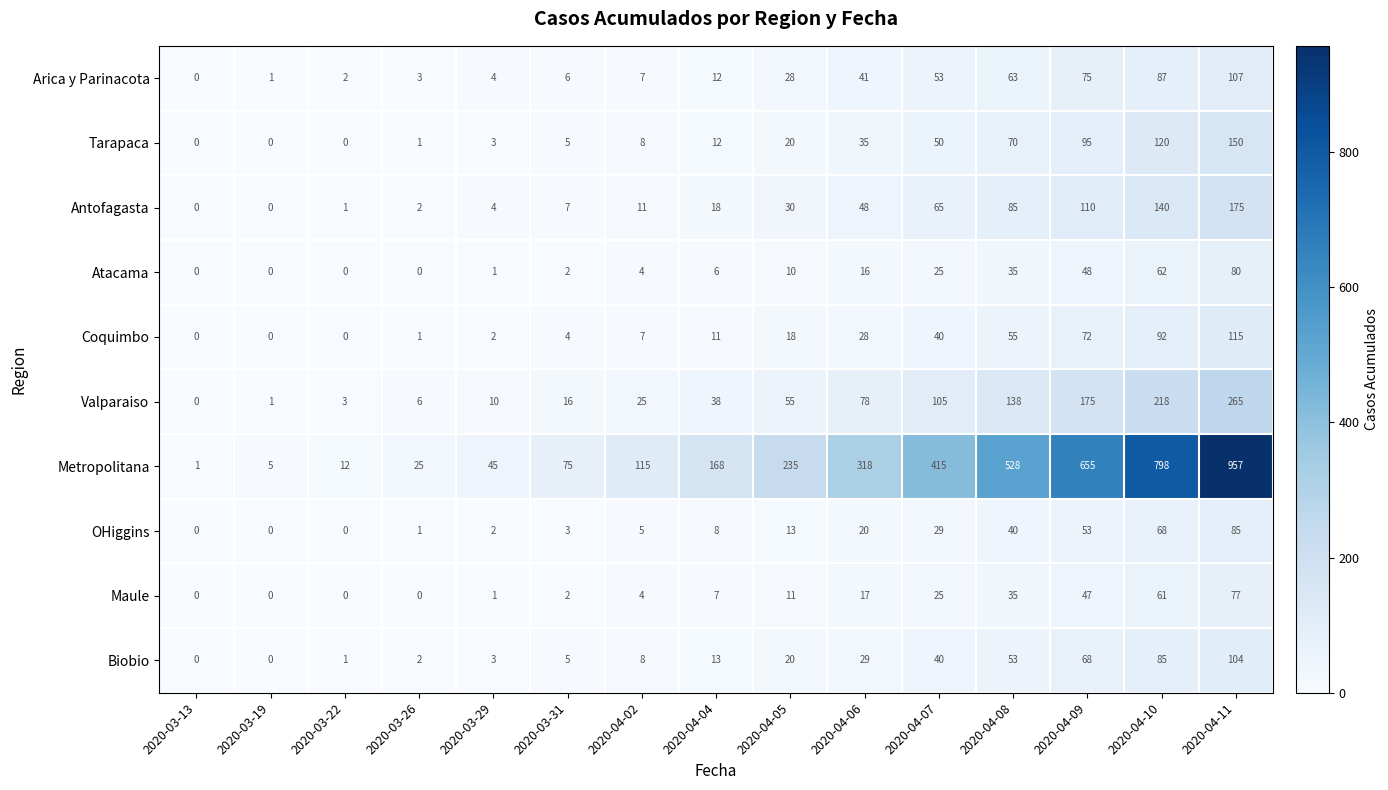

List the series in order of their peak value, lowest first.

Maule, Atacama, OHiggins, Biobio, Arica y Parinacota, Coquimbo, Tarapaca, Antofagasta, Valparaiso, Metropolitana